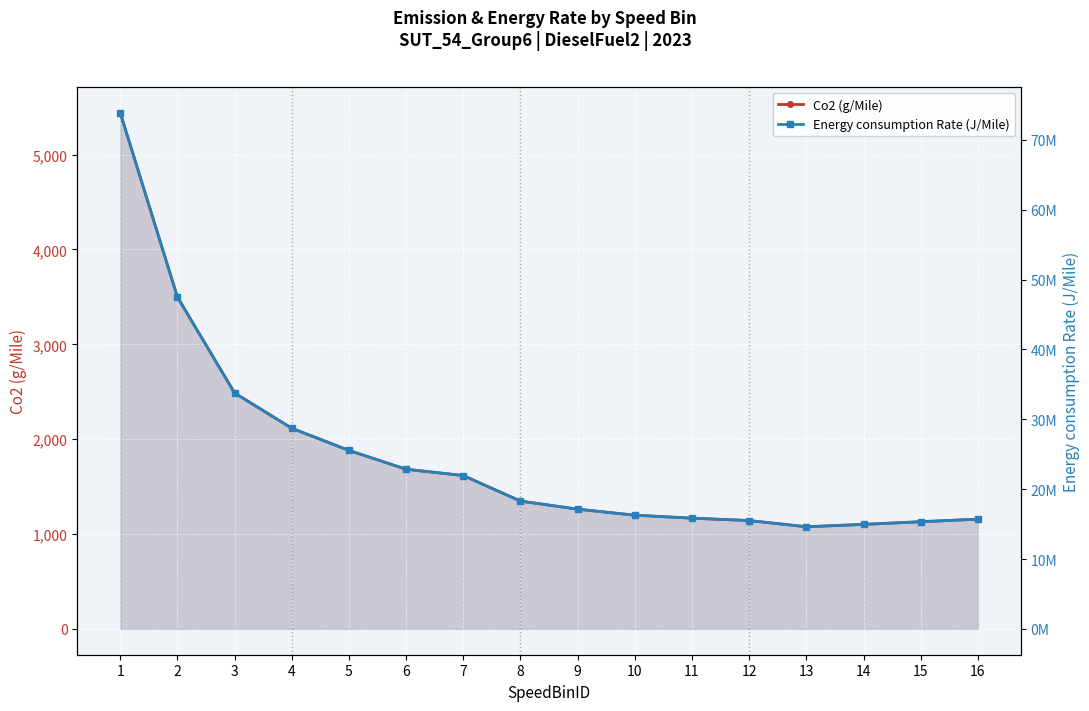

What is the value of the Energy consumption Rate (J/Mile) point at the 6th from the left?

22851852.1